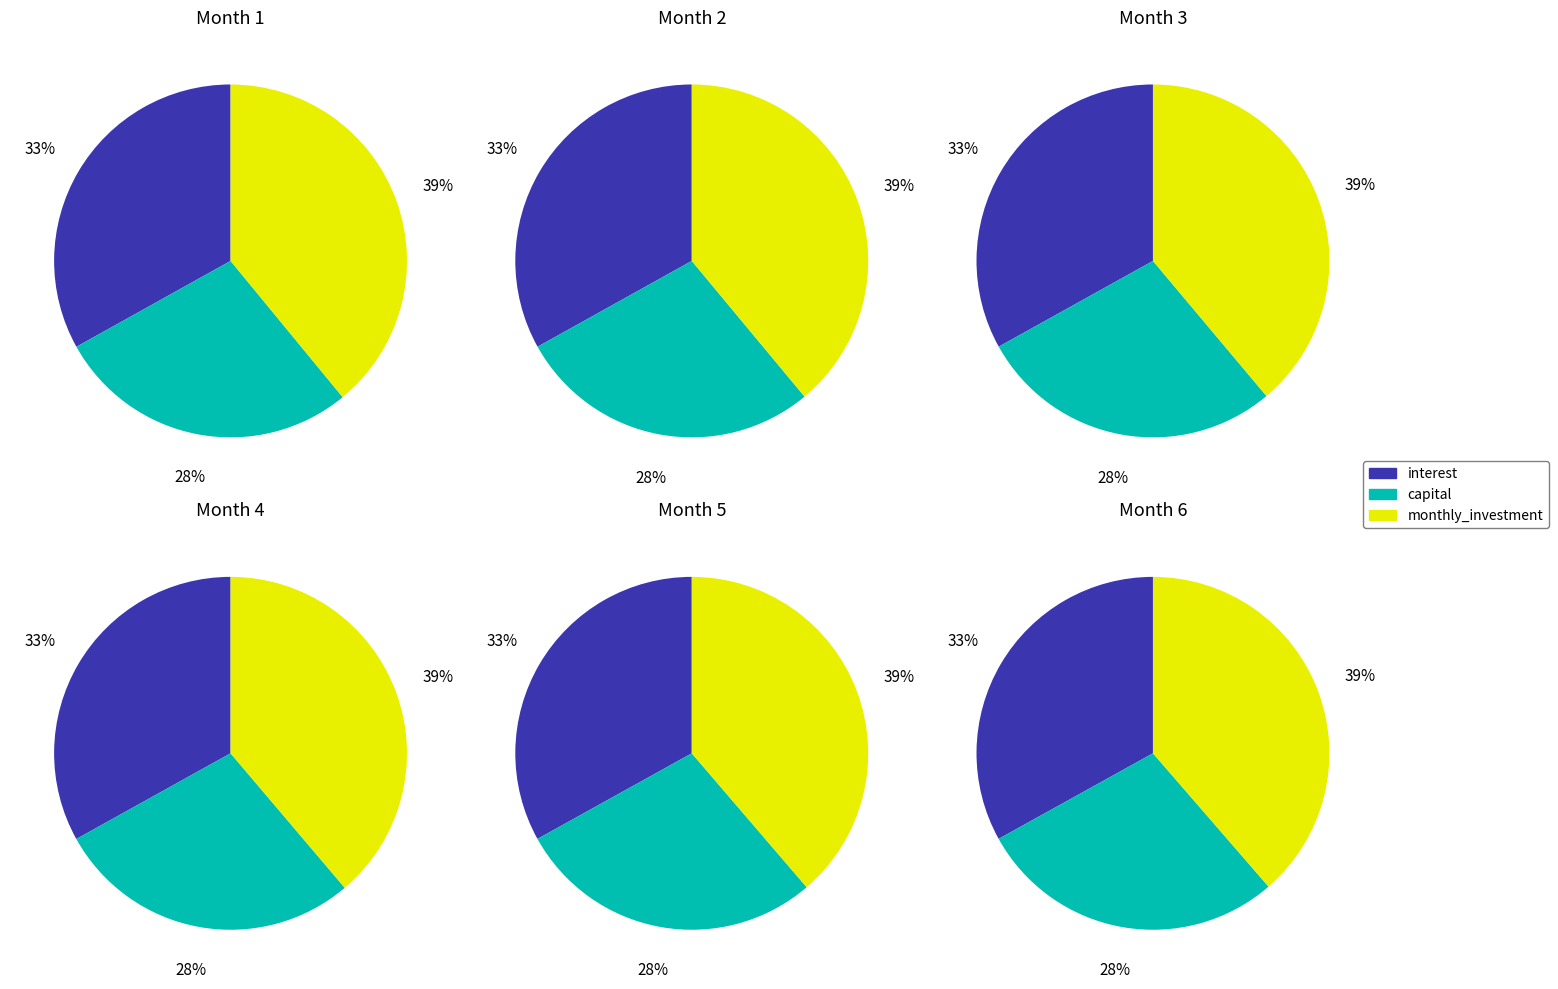

Between Month 5 and Month 4, which is larger?

Month 4